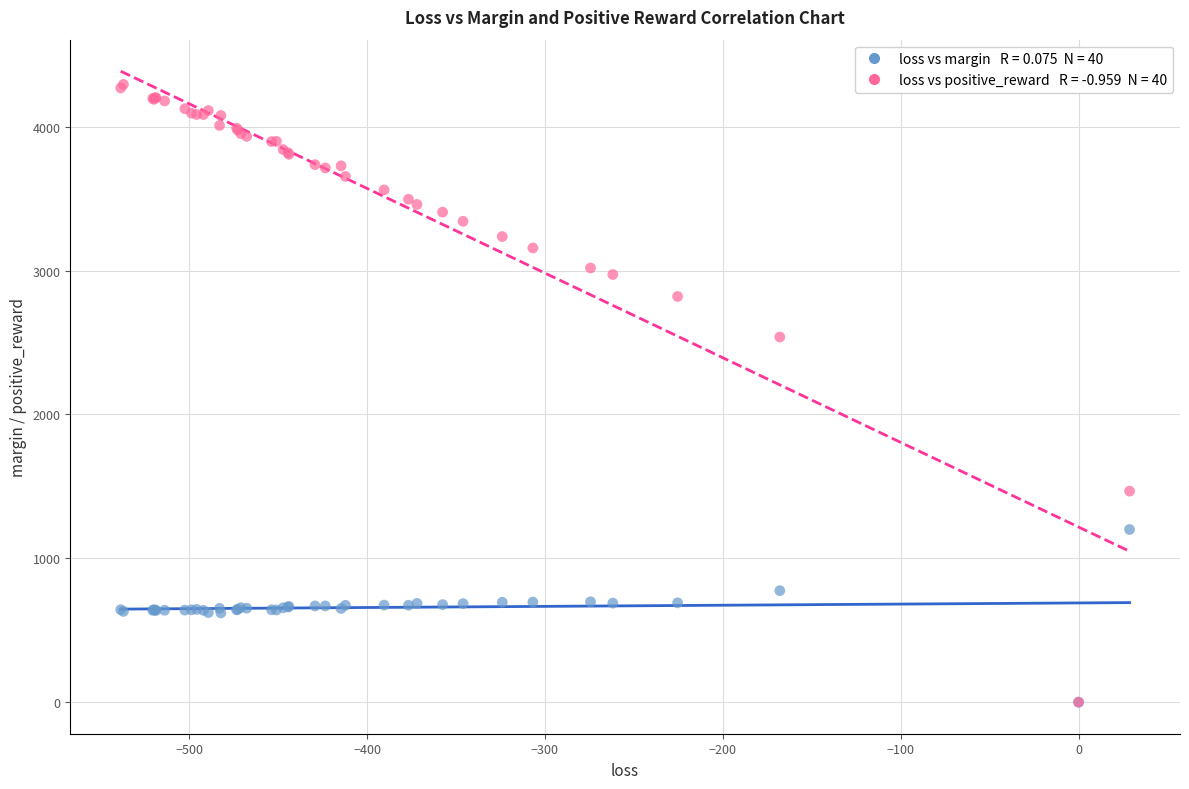

Across all series, what Y value is closest to 2146?

2538.1